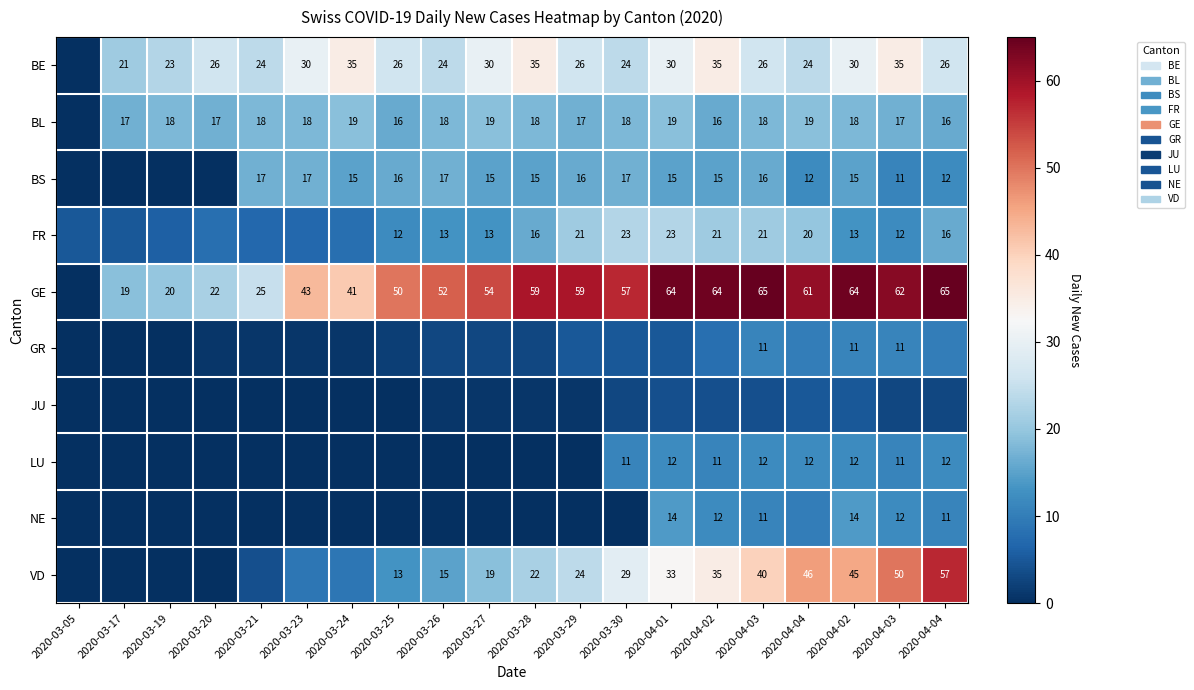

The value of LU at 2020-03-05 is -5. True or false?

False